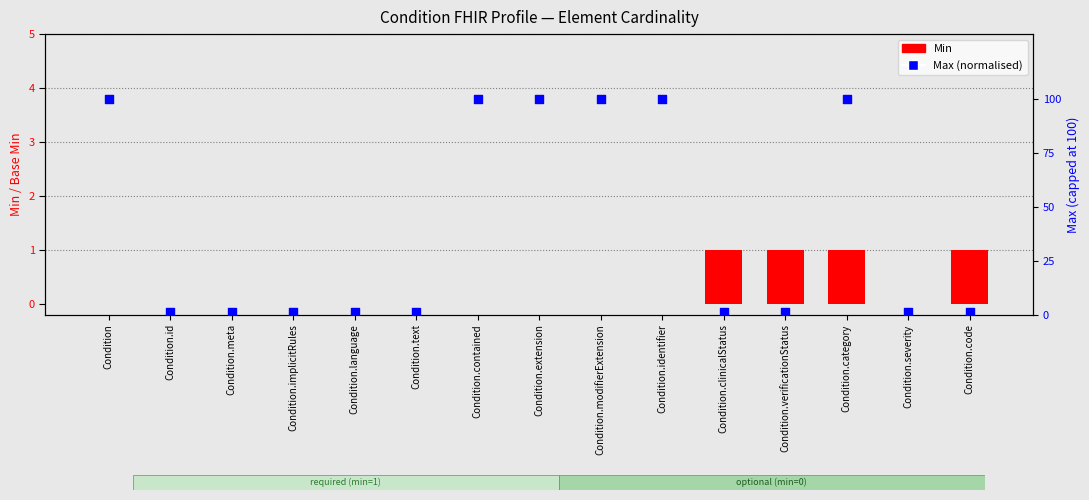

Is the value of Min at Condition.severity greater than the value of Max (normalised 0-100) at Condition.meta?

No